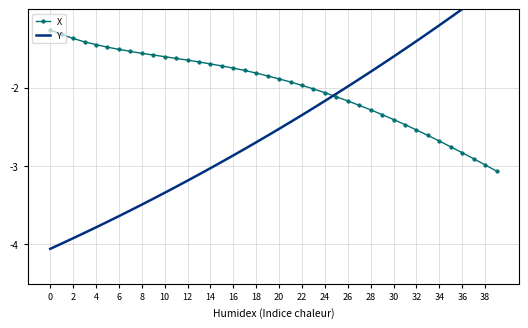

What is the average value of the X series?

-2.0